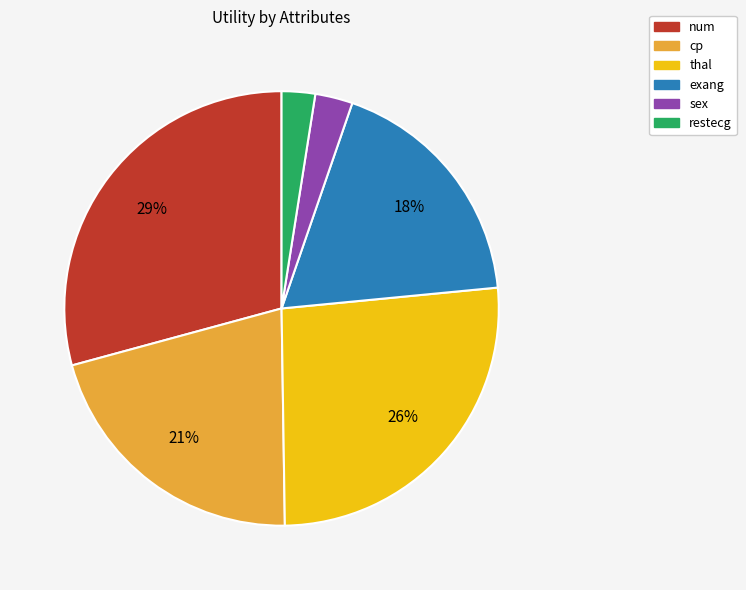

Count the number of slices in the pie.

6